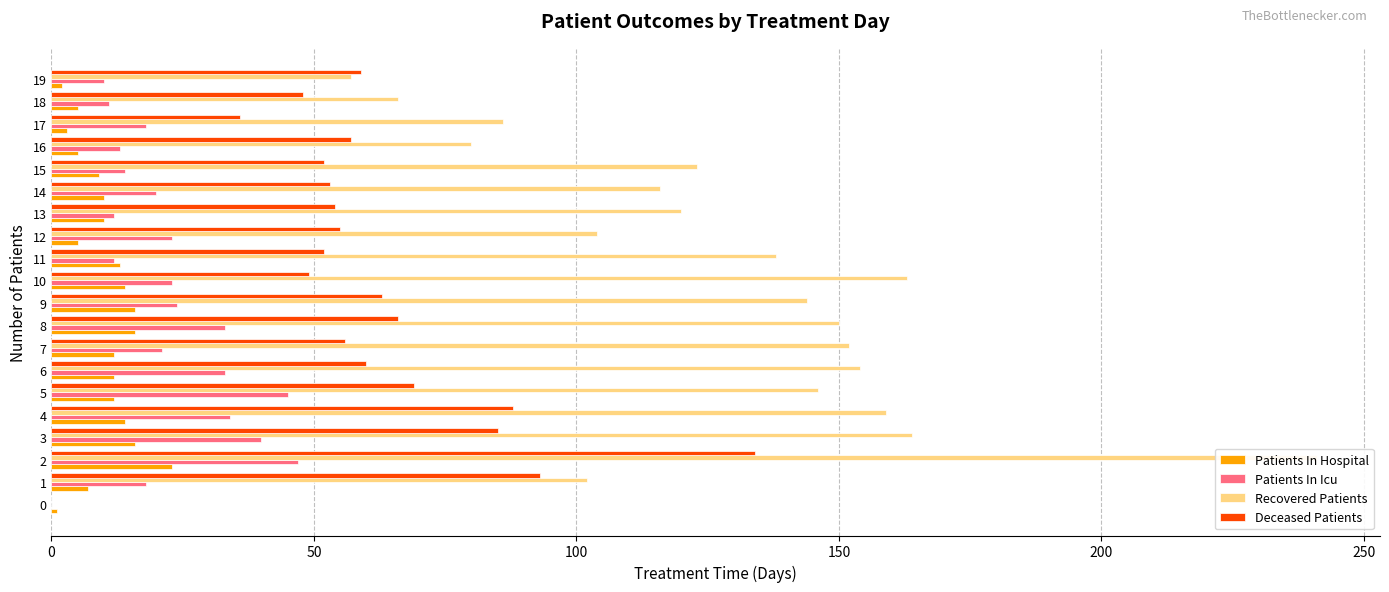

How many groups of bars are there?

20